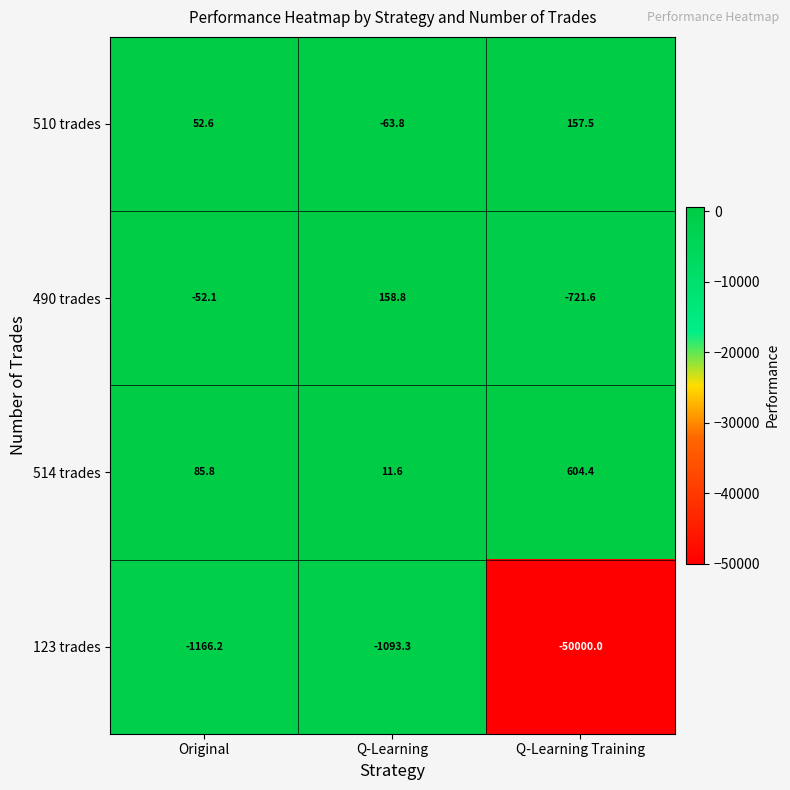

What is the difference between the maximum and minimum values in the 514 trades series?

592.8